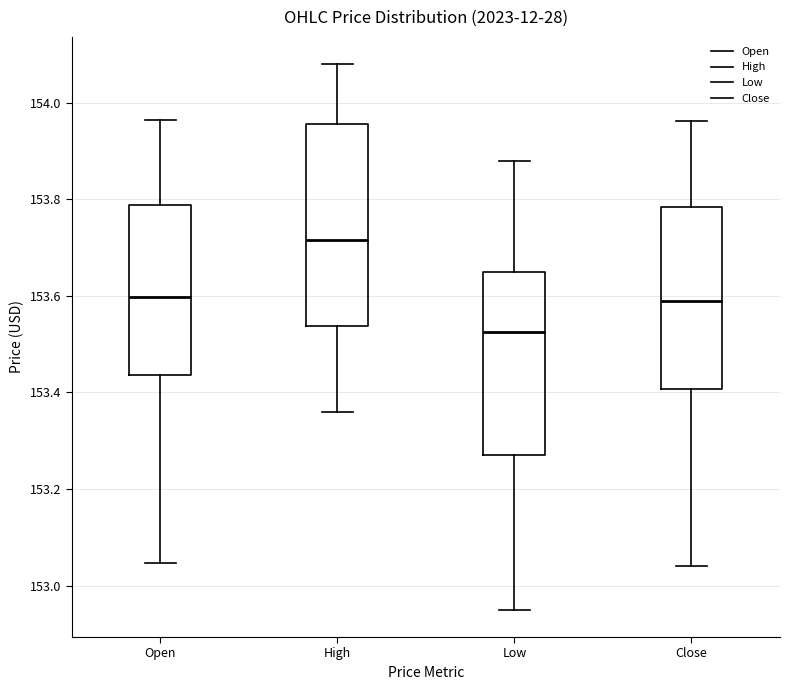

Reading left to right, read every box against the y-axis: the position of its median line, the range the box covers, and the ends of its whiskers. The values are not printed on the chart, so give them approximately, as read against the axis.

Open: median 153.60, box 153.44 to 153.78, whiskers 153.04 to 153.96
High: median 153.72, box 153.54 to 153.96, whiskers 153.36 to 154.08
Low: median 153.52, box 153.28 to 153.64, whiskers 152.94 to 153.88
Close: median 153.58, box 153.40 to 153.78, whiskers 153.04 to 153.96